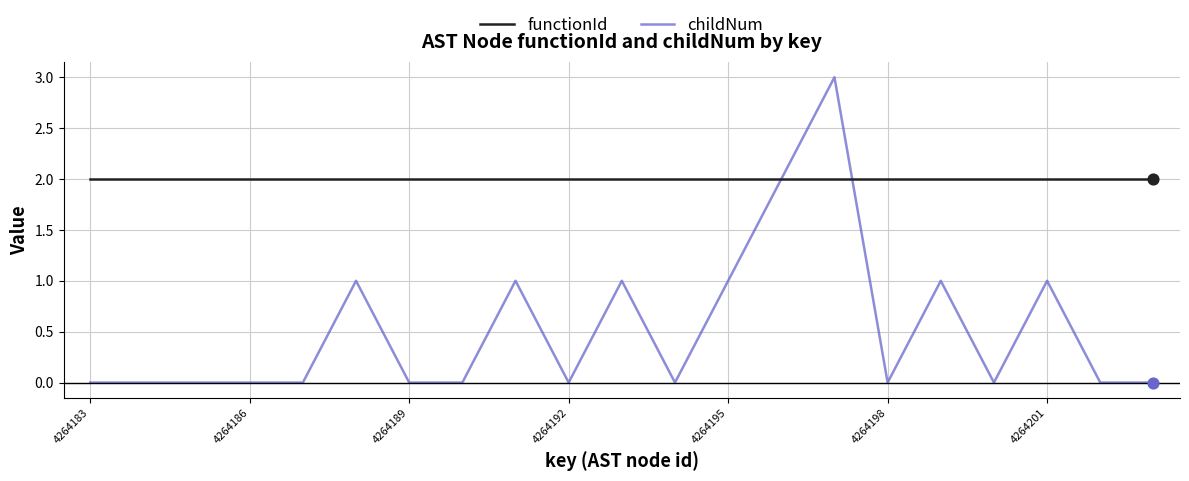

Which series has the largest total across all categories?

functionId